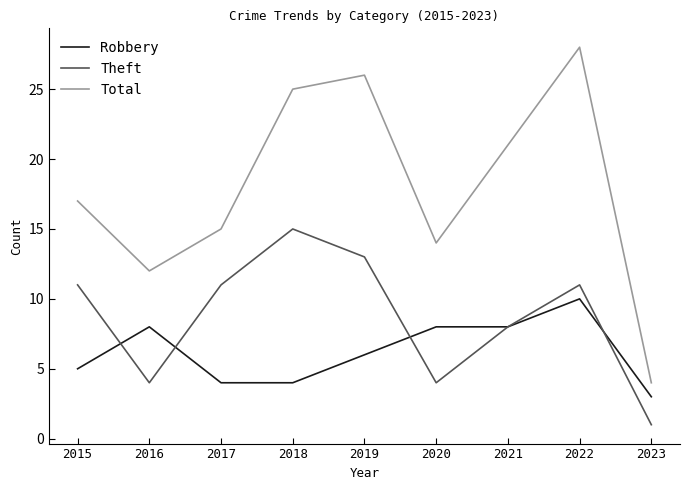

The value of Total at 2021 is 37. True or false?

False